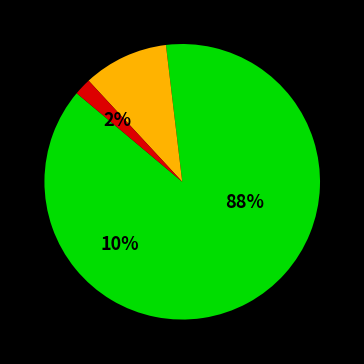

Is G1_C1 the majority of the pie?

Yes